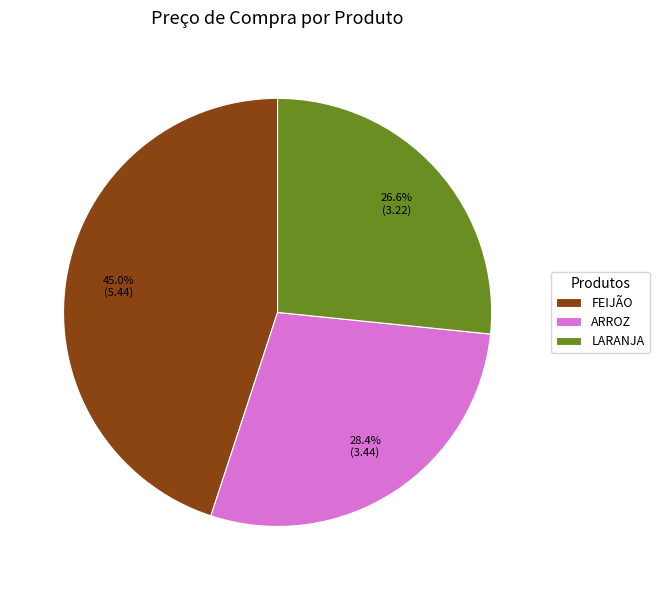

To the nearest percent, what is the average slice percentage?

33%